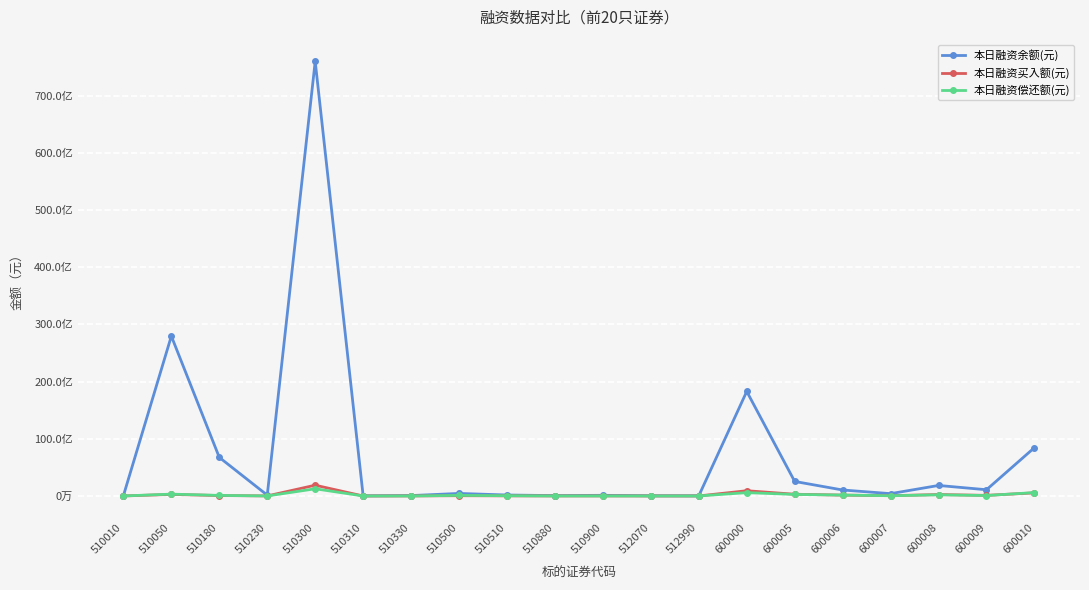

The 本日融资偿还额(元) series shows 2588483 at 510330. True or false?

True